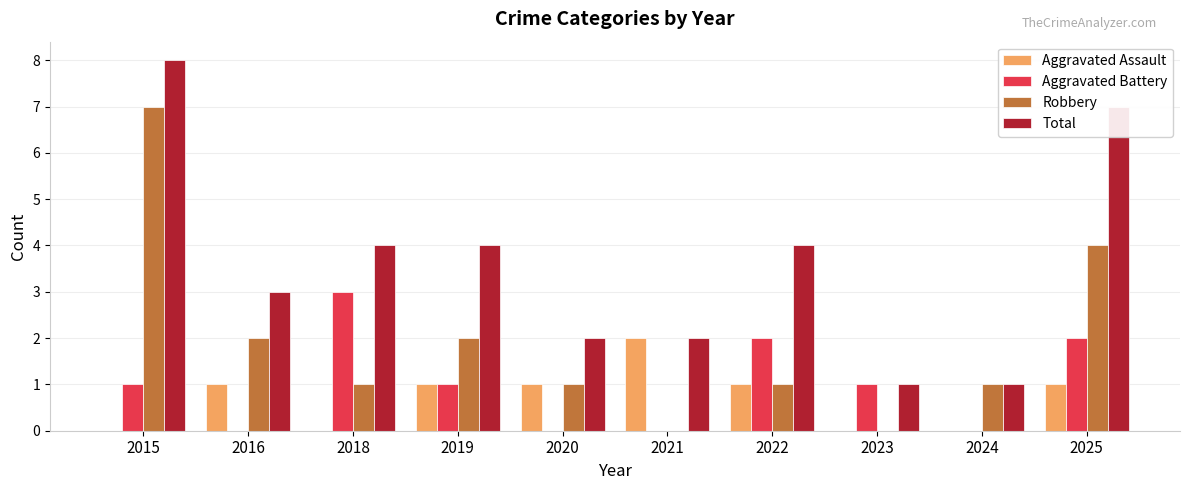

What is the sum of the Robbery values at 2019 and 2015?

9